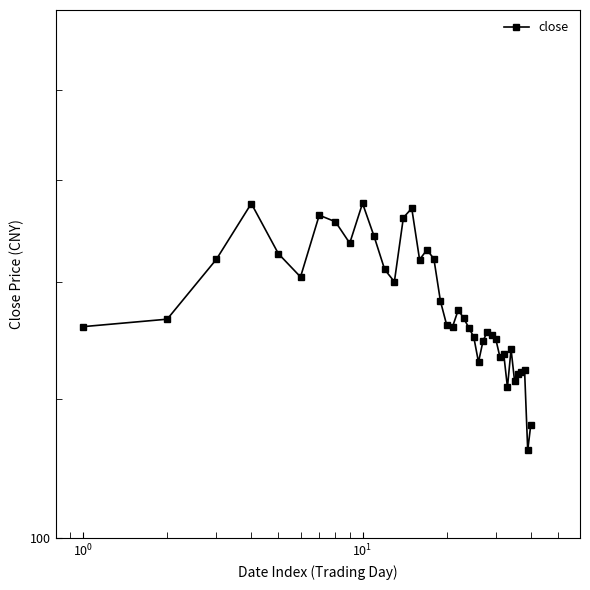

The chart shows a value of 157.9 at 38. True or false?

False